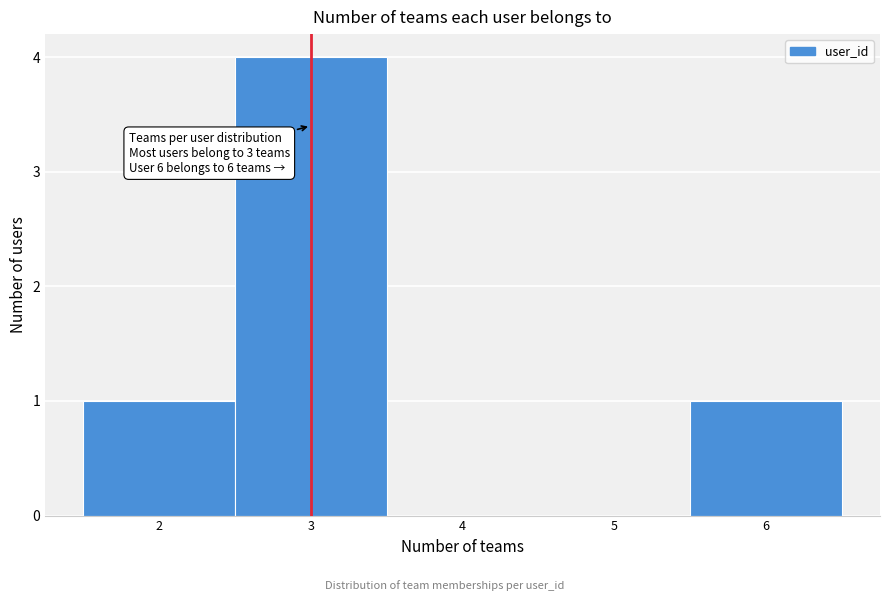

Which range on the x-axis has the tallest bar?

2.5 to 3.5